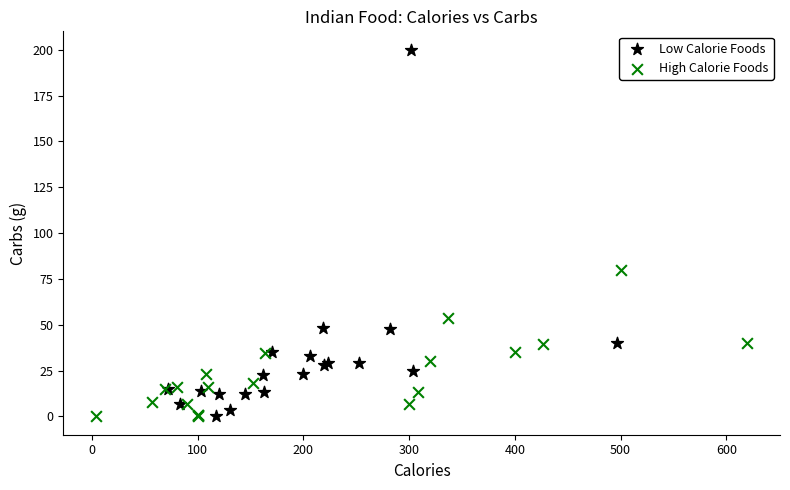

Which series has the largest Y range (max minus min)?

Low Calorie Foods